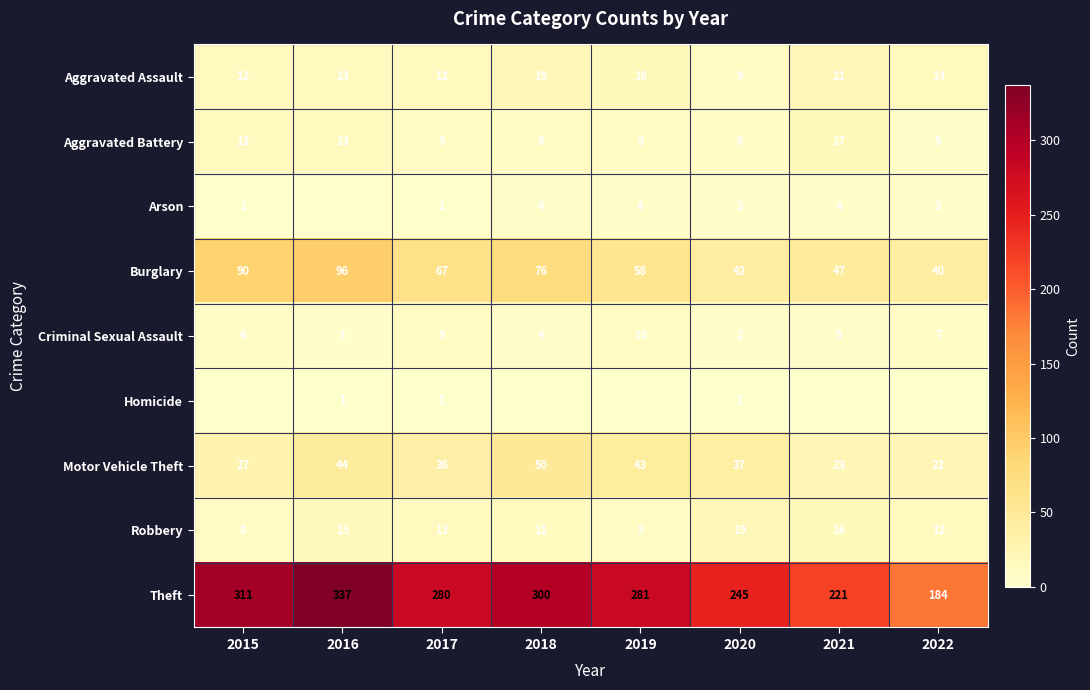

What is the difference between the Burglary values at 2017 and 2020?

25